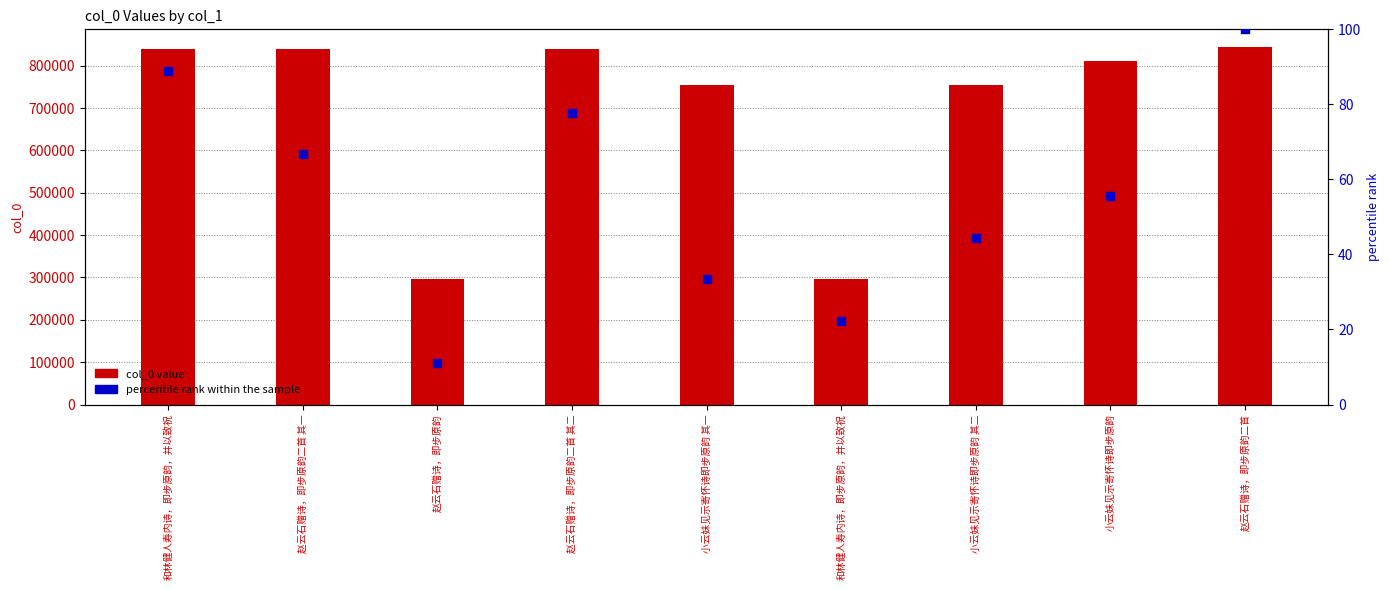

At how many categories does at least one series exceed 532917?

7